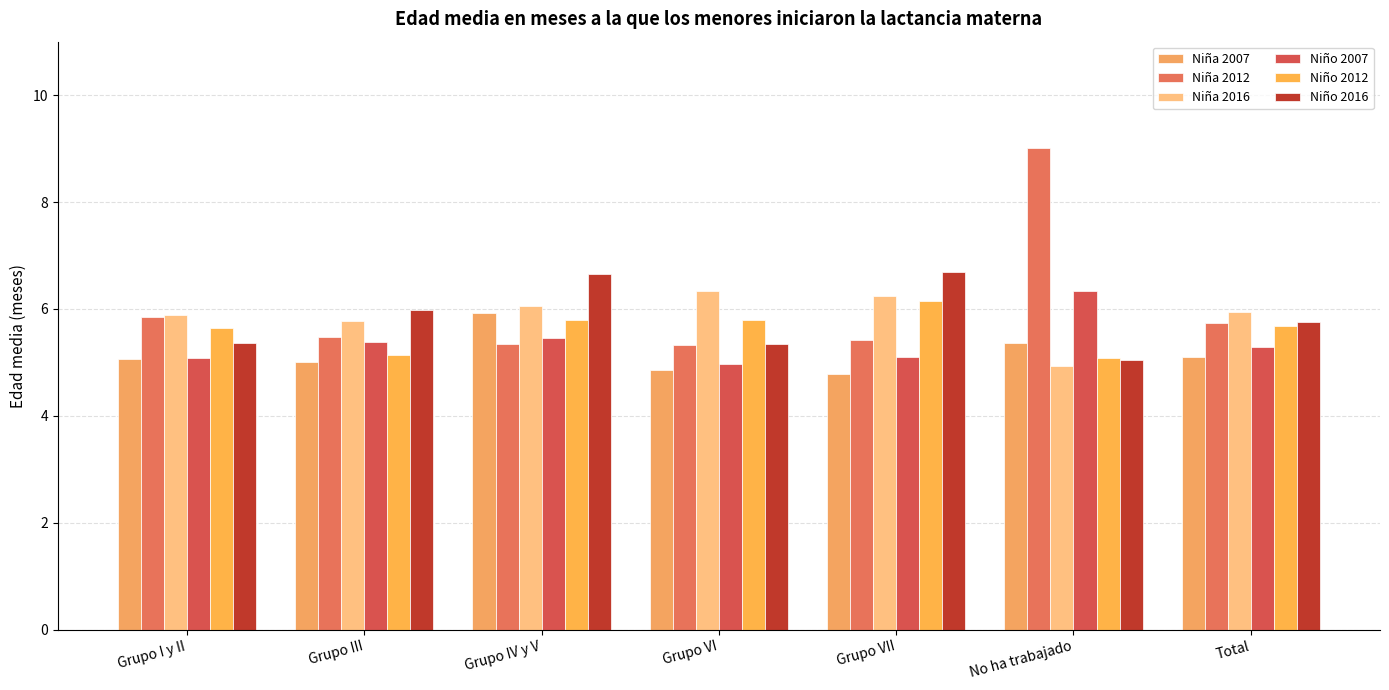

Which series has the largest range (max minus min)?

Niña 2012